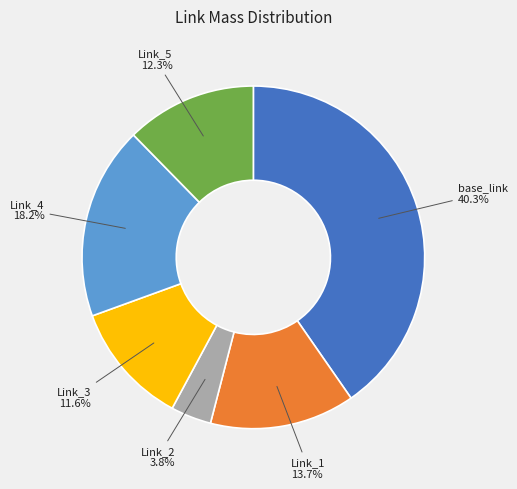

Is there a majority slice in this chart?

No